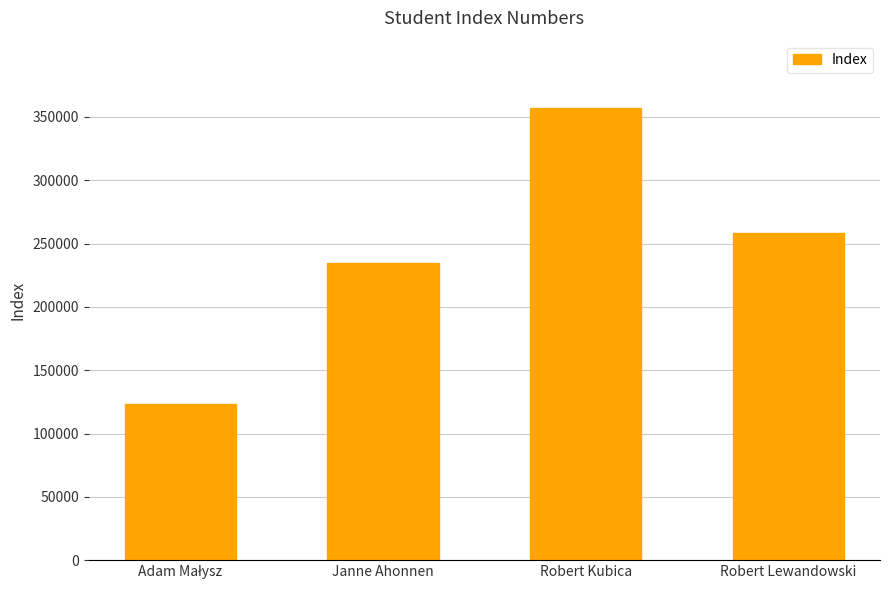

Reading left to right, extract all data points from this chart.

123456	234567	356753	258624